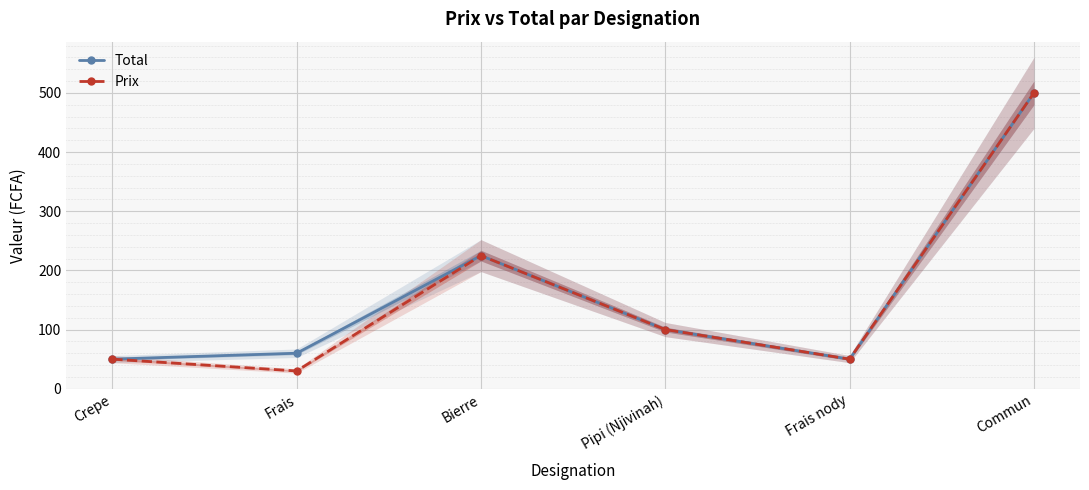

Which series has the largest total across all categories?

Total